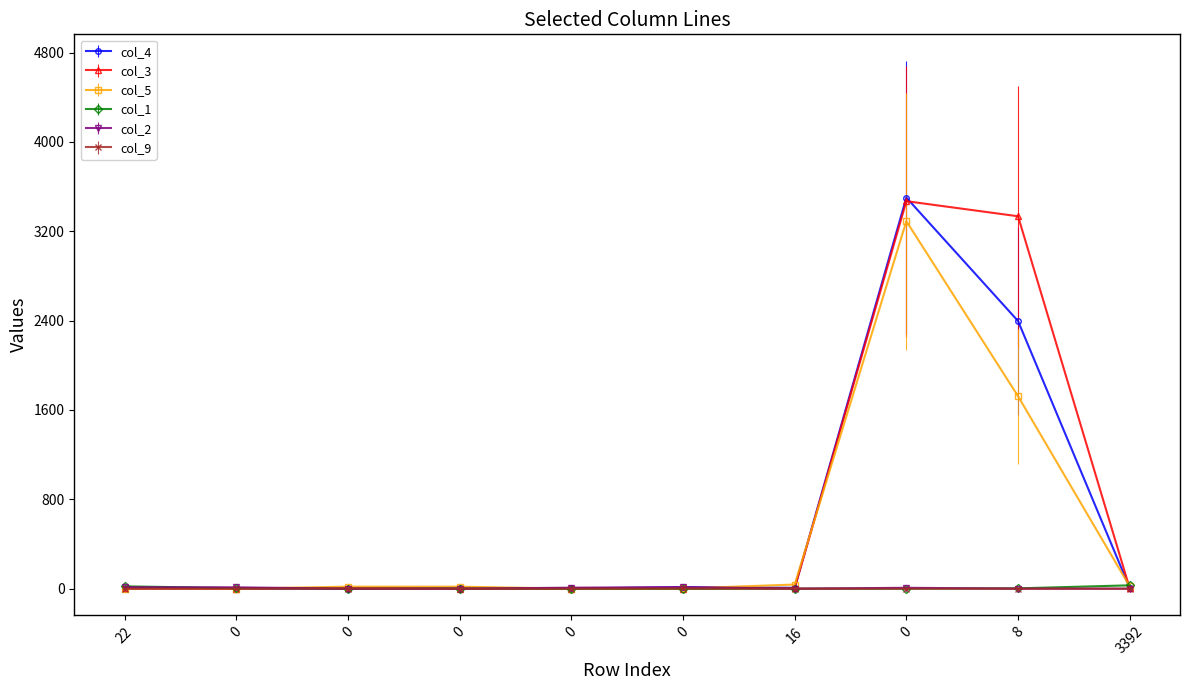

In col_2, how many points are higher than both neighbors (excluding endpoints)?

2